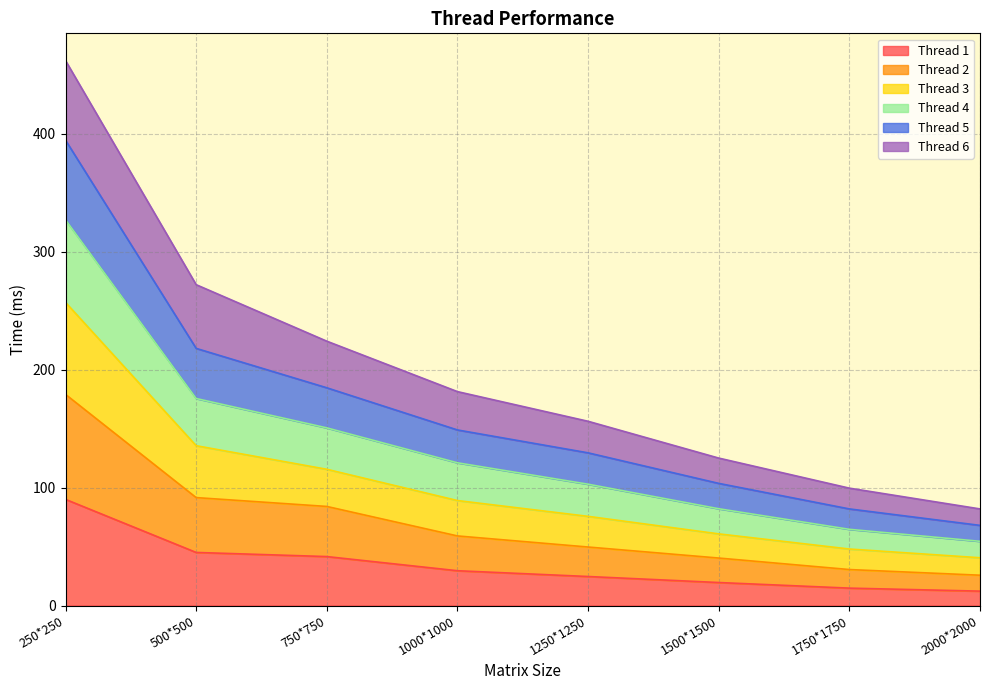

True or false: Thread 4 and Thread 1 intersect in this chart.

False